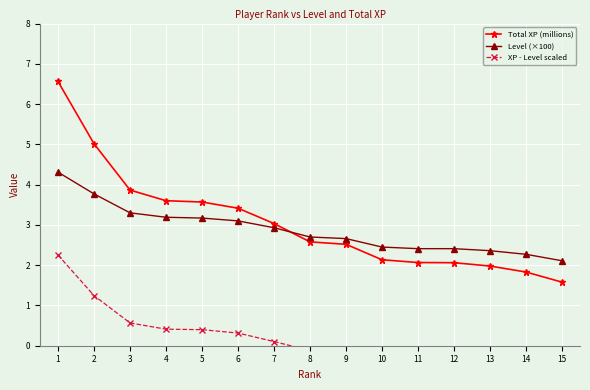

Which series changed the most between 3 and 8?

Total XP (millions)